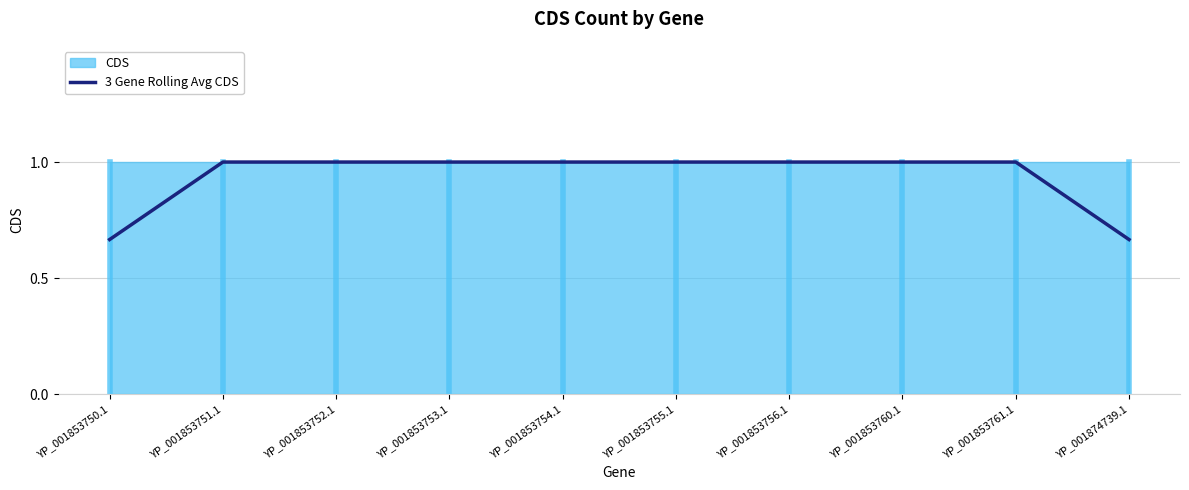

Reading left to right, what are all the values shown in this chart?

YP_001853750.1=0.7	YP_001853751.1=1.0	YP_001853752.1=1.0	YP_001853753.1=1.0	YP_001853754.1=1.0	YP_001853755.1=1.0	YP_001853756.1=1.0	YP_001853760.1=1.0	YP_001853761.1=1.0	YP_001874739.1=0.7